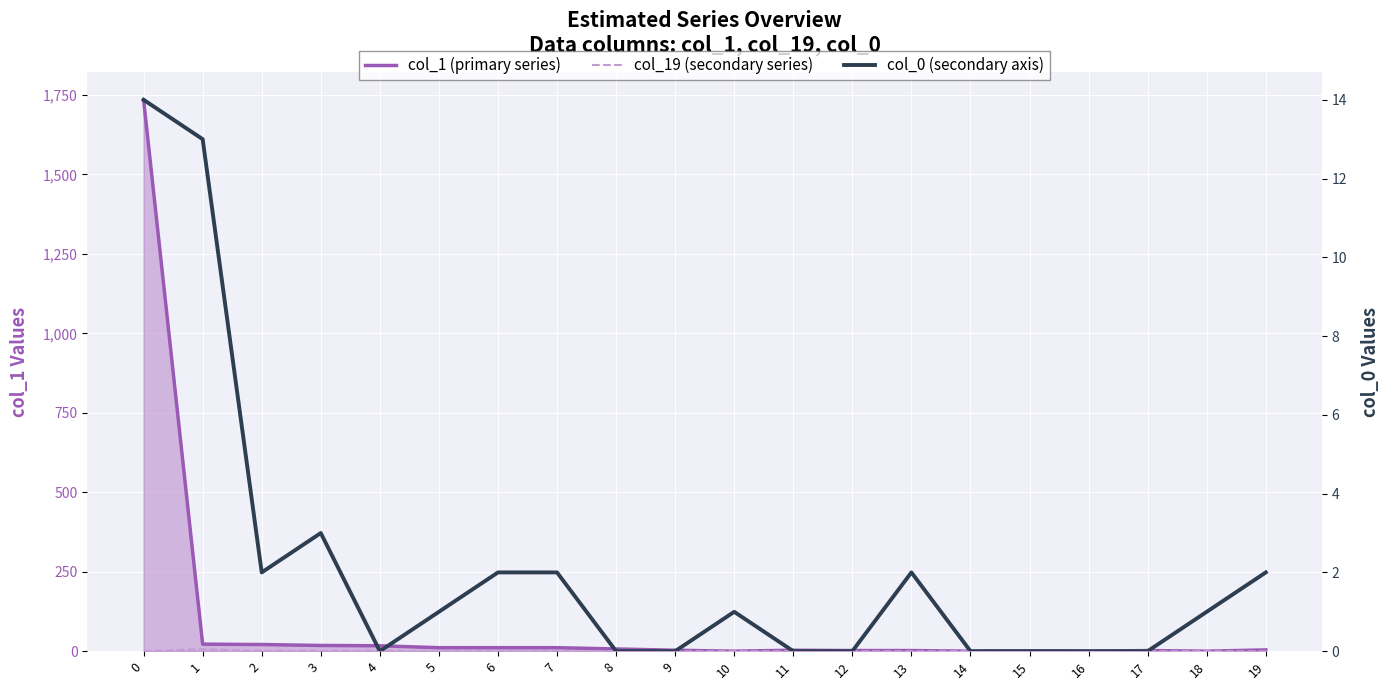

At which label is col_19 (secondary series) closest to 3?

2